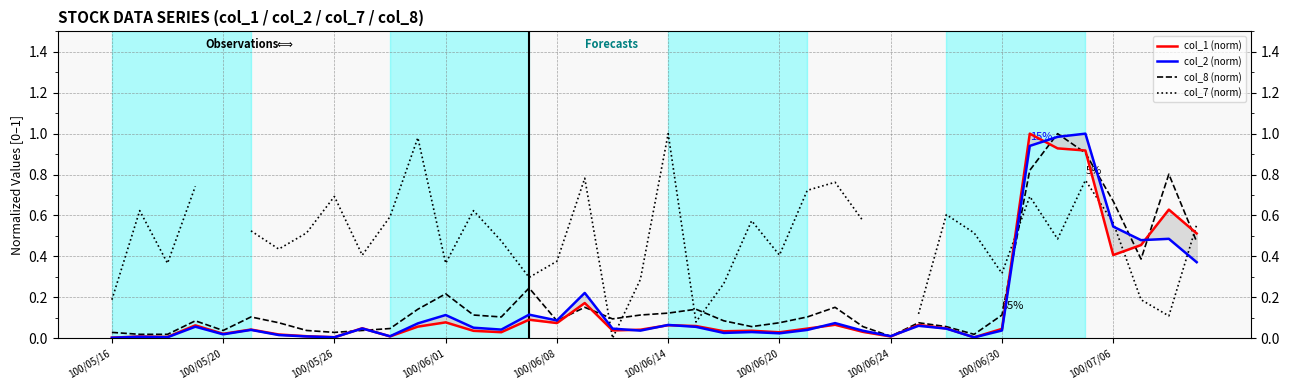

Rank the series by their maximum value, from lowest to highest.

col_1 (norm), col_2 (norm), col_8 (norm), col_7 (norm)